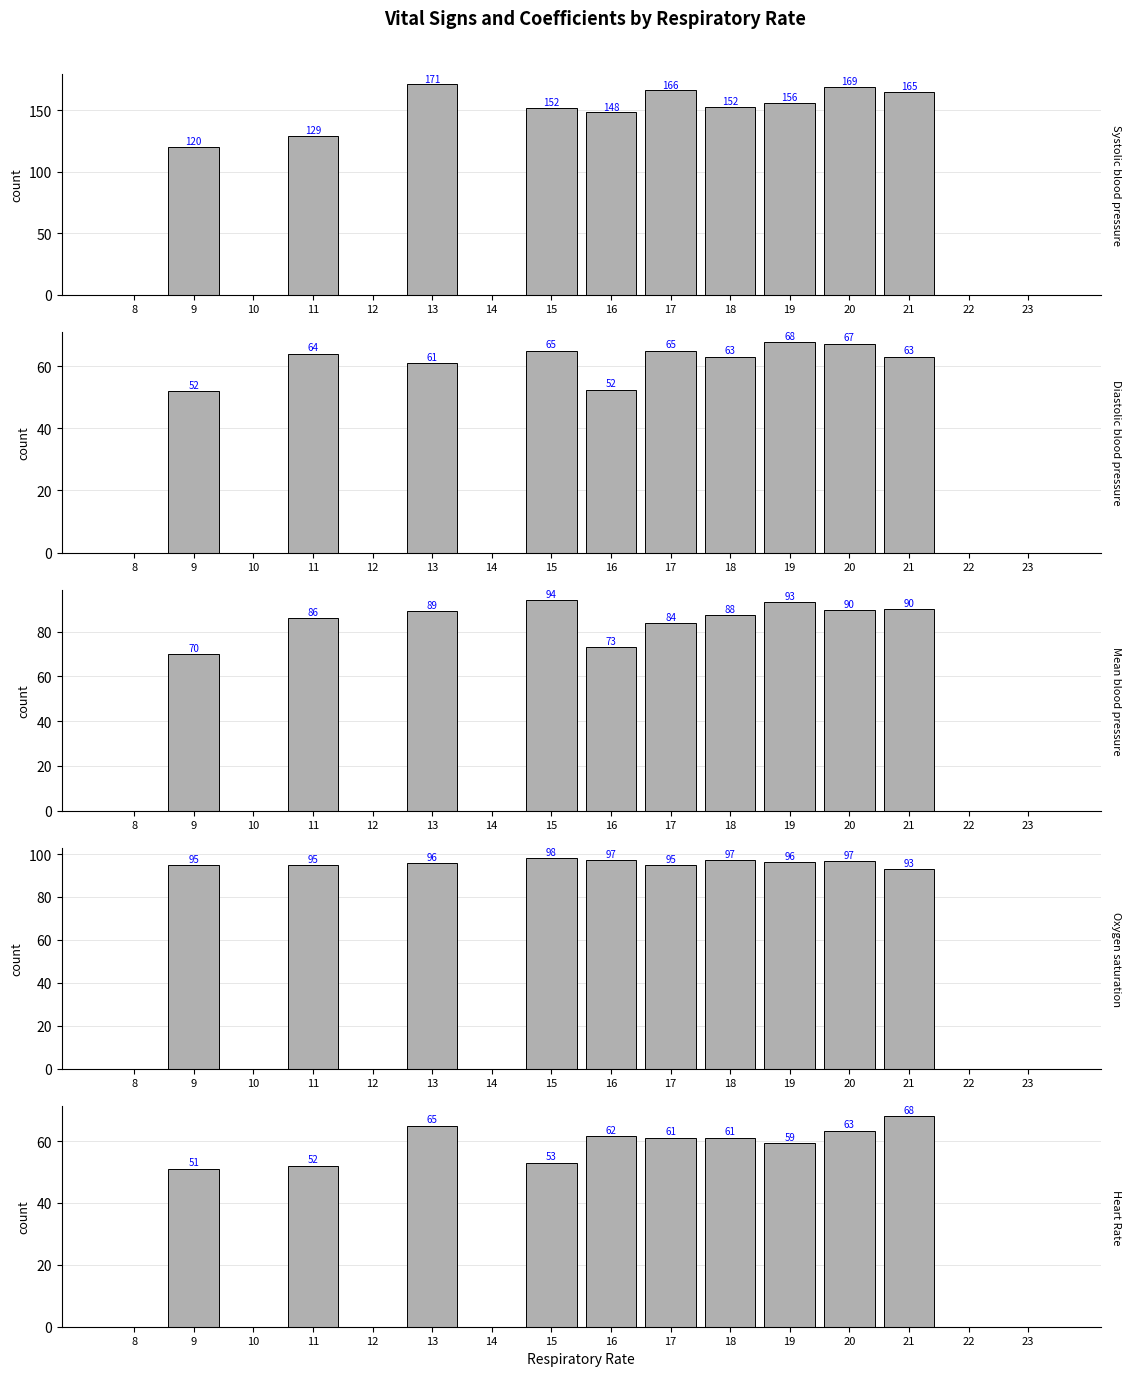

How many values in Heart Rate are above zero?

10